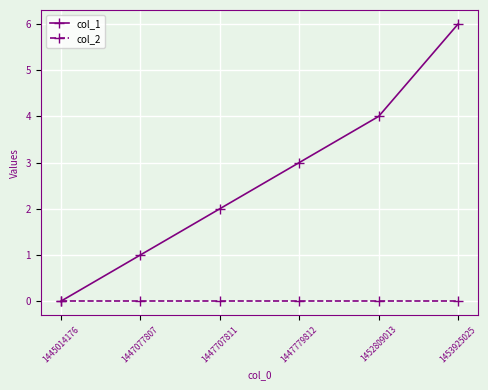

Which series changed the most between 1447779812 and 1453925025?

col_1